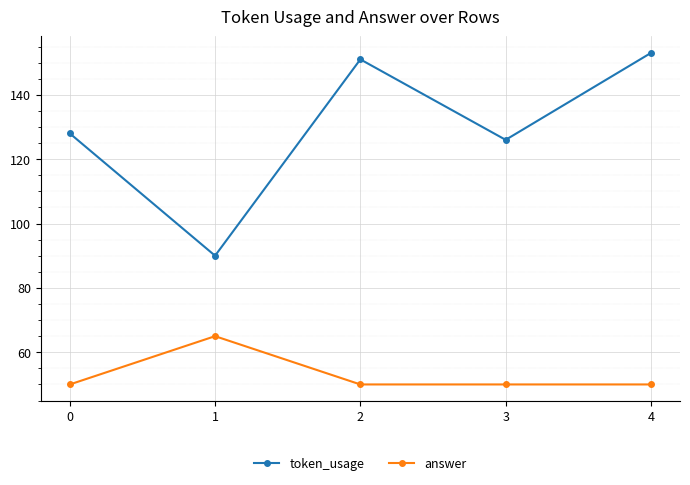

What is the smallest value displayed?

50